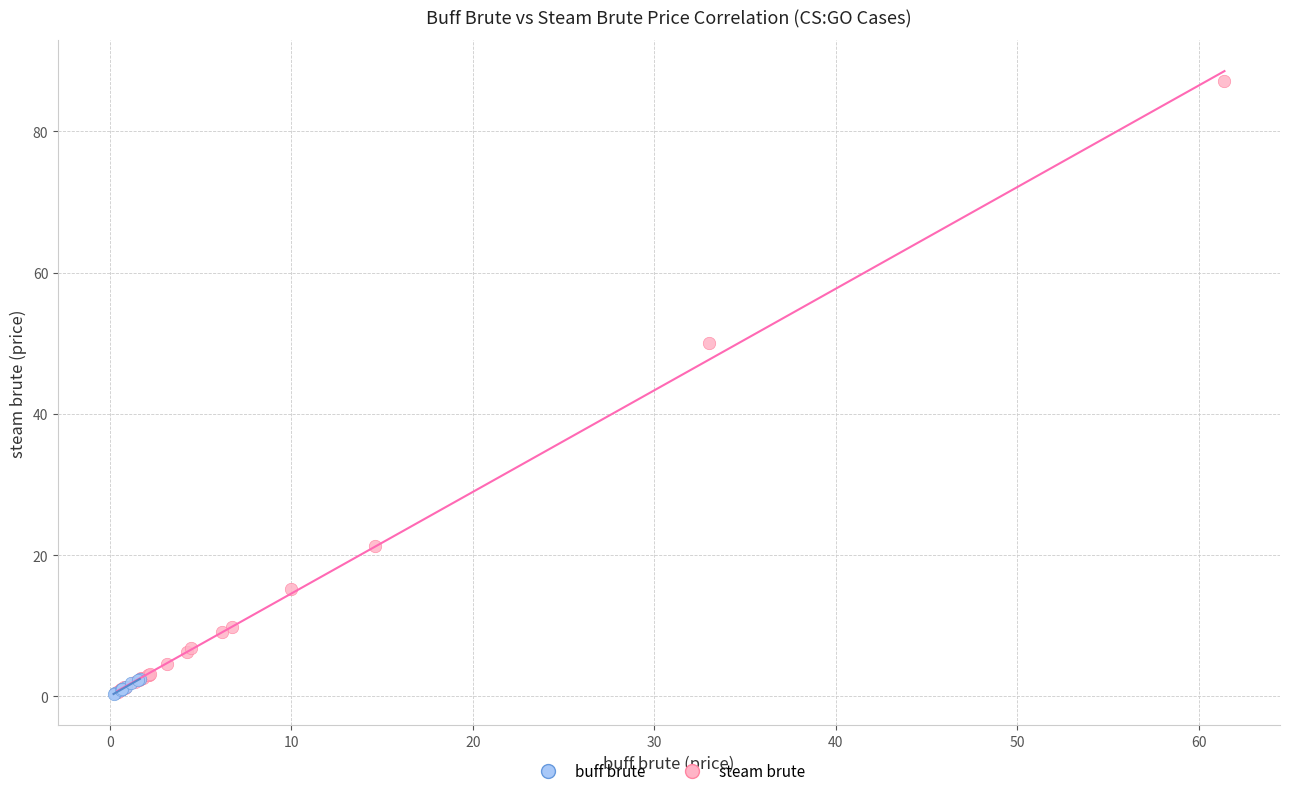

Which series contains the highest Y value?

steam brute